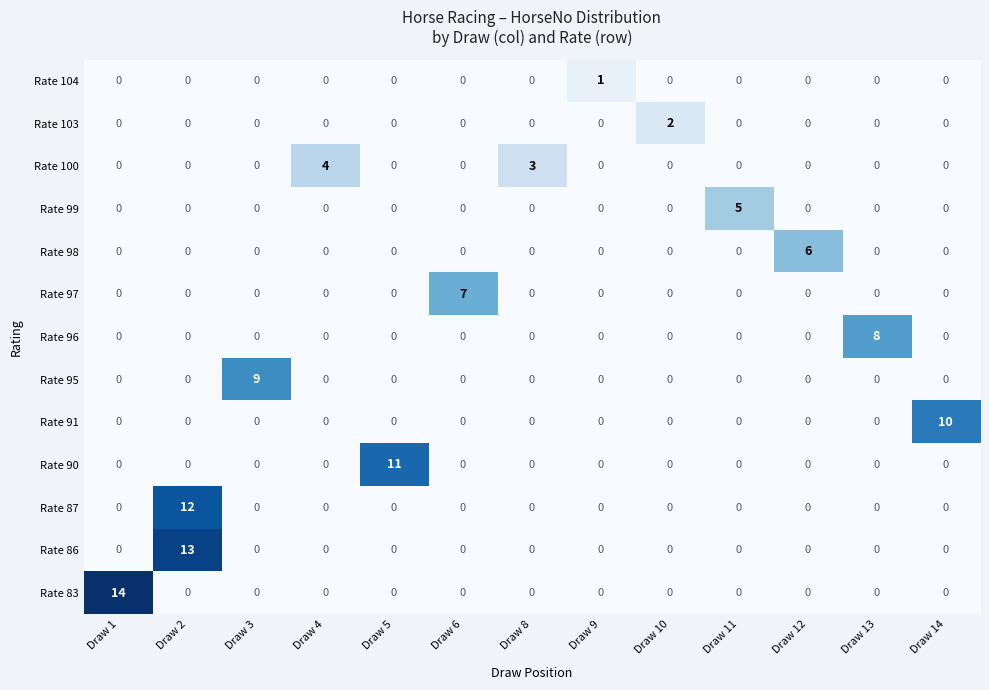

List the series in order of their peak value, highest first.

Rate 83, Rate 86, Rate 87, Rate 90, Rate 91, Rate 95, Rate 96, Rate 97, Rate 98, Rate 99, Rate 100, Rate 103, Rate 104